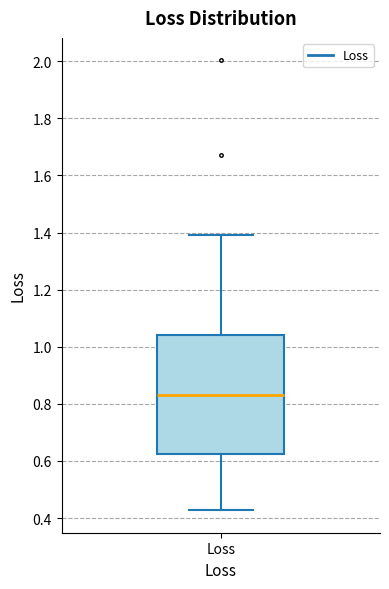

Where does the upper whisker of the box for Loss end on the y-axis? The values are not printed on the chart, so give them approximately, as read against the axis.

1.40